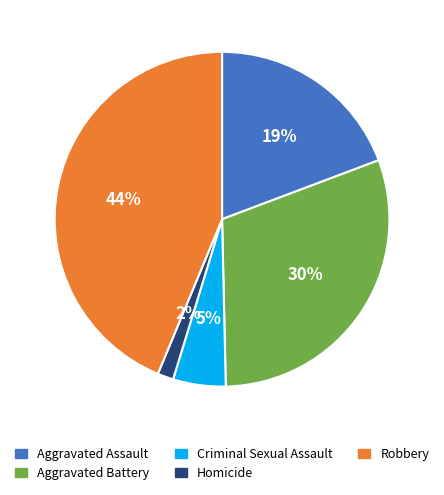

Combined, do Homicide and Robbery account for over 50%?

No